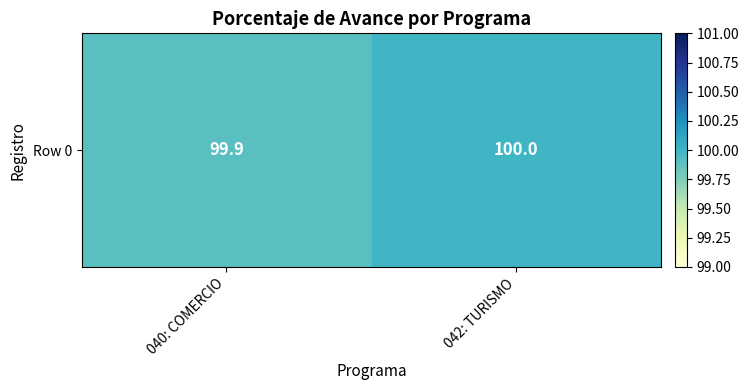

List the labels in order of value, smallest first.

040: COMERCIO, 042: TURISMO